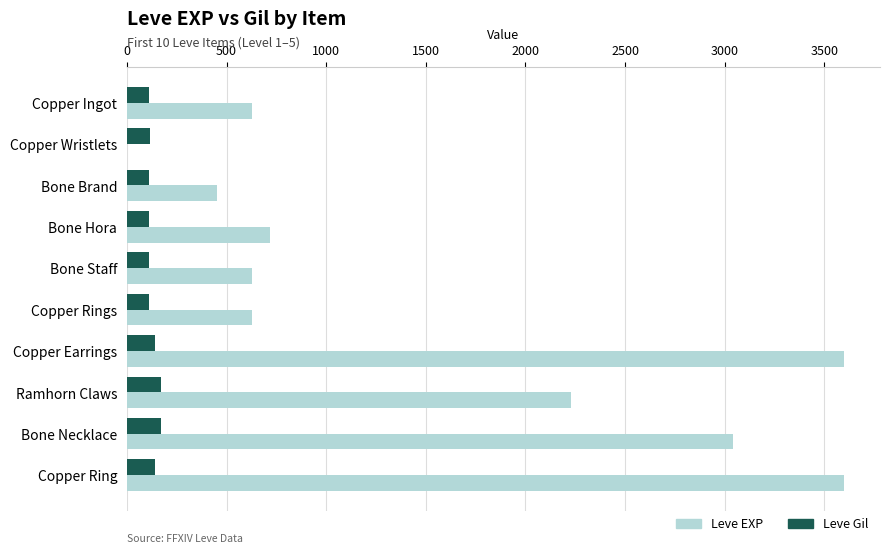

Where is Leve EXP nearest to the value 1800?

Ramhorn Claws